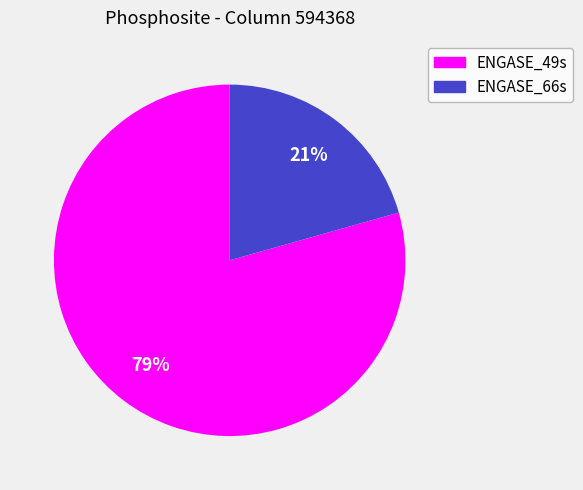

Which has a higher value, ENGASE_49s or ENGASE_66s?

ENGASE_49s